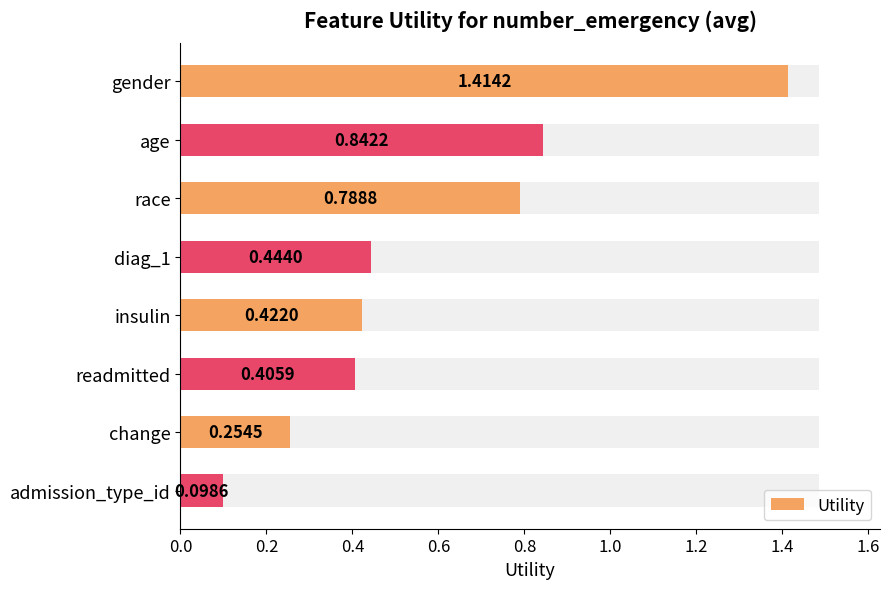

Reading left to right, list all the values displayed in this chart.

1.4	0.8	0.8	0.4	0.4	0.4	0.3	0.1